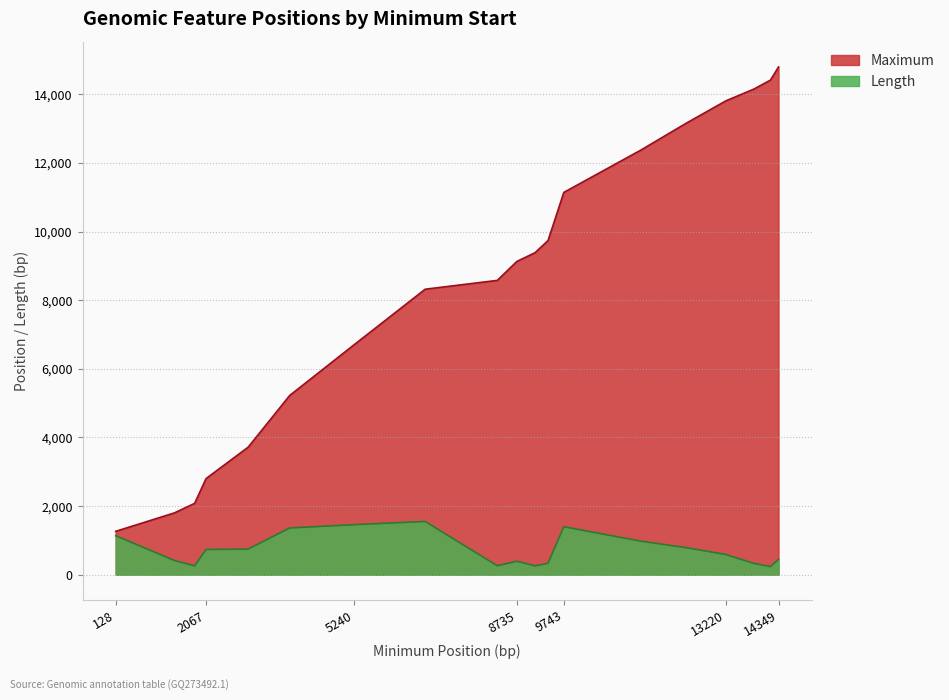

How many values in the Length series are below 588?

9